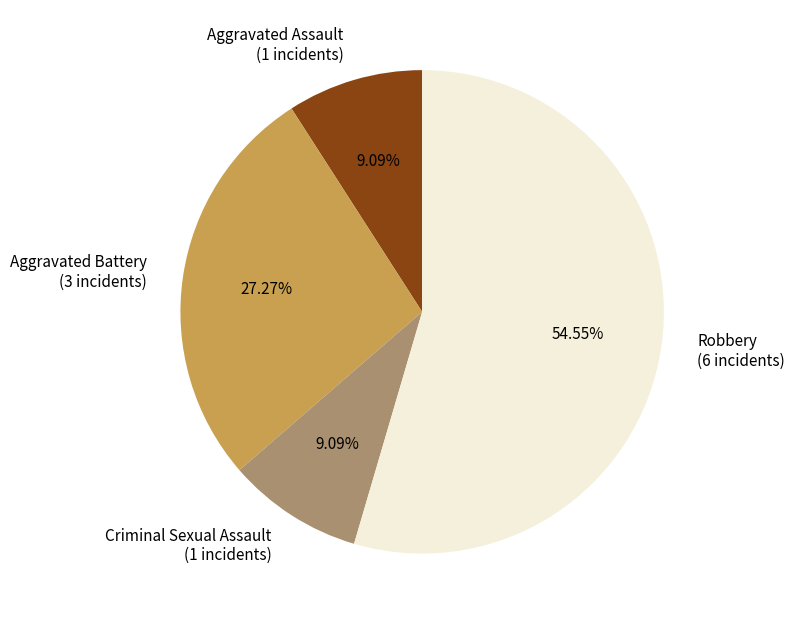

Which category has the biggest portion of the pie?

Robbery